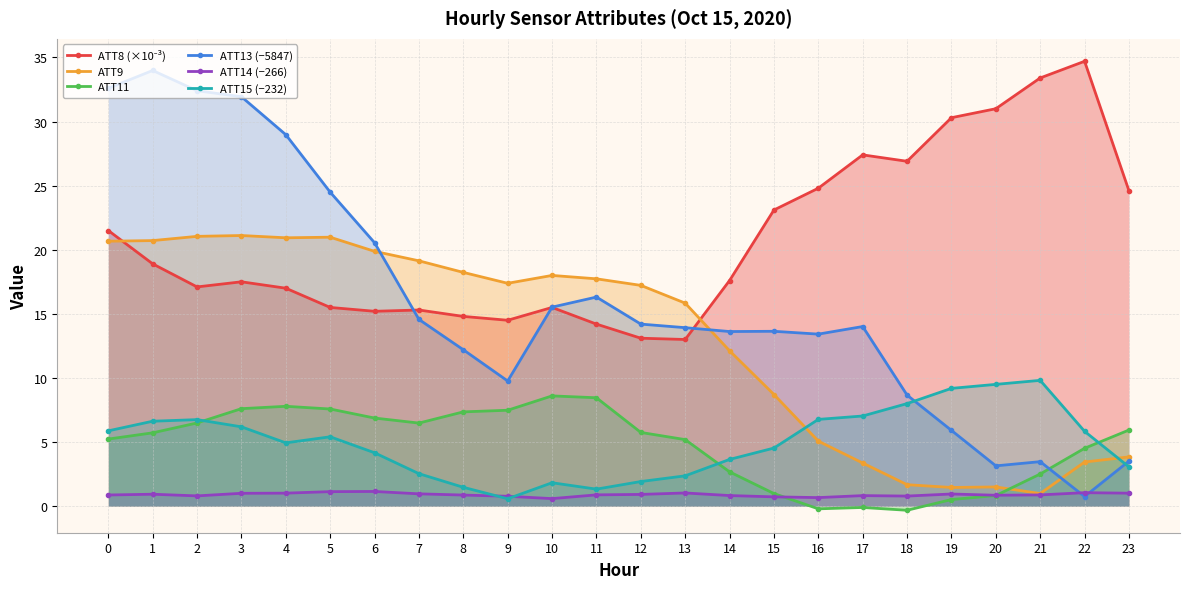

How many values in the ATT15 (−232) series are below 5?

12